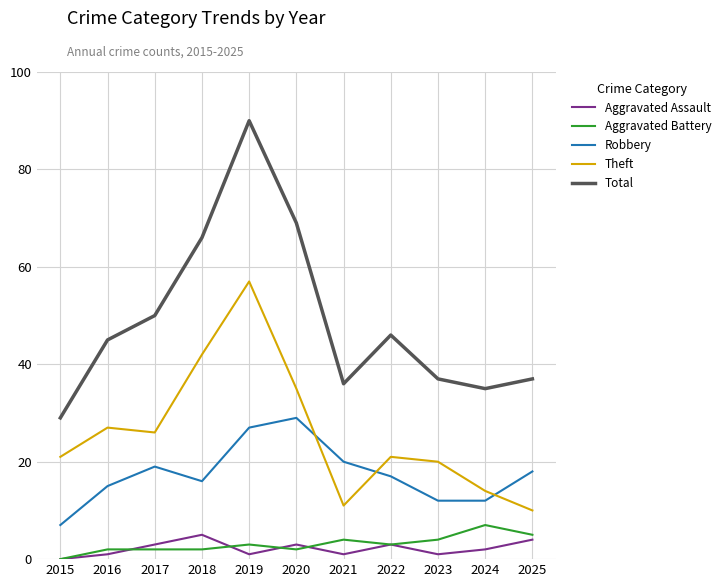

Is the value of Theft at 2025 greater than the value of Robbery at 2016?

No